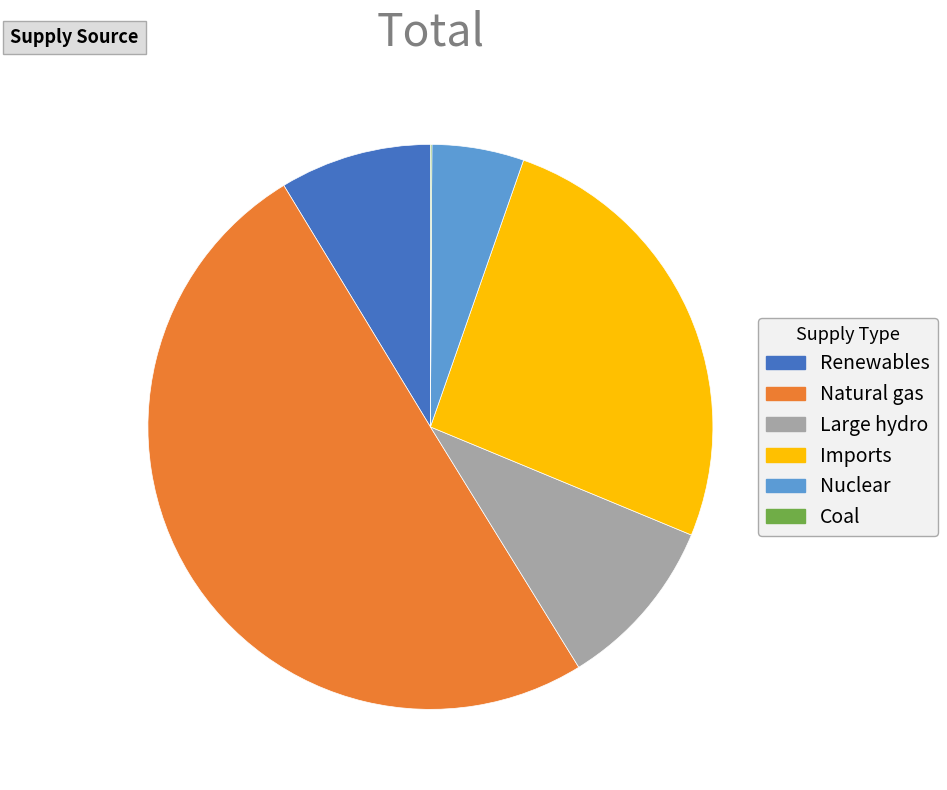

What is the majority slice?

Natural gas